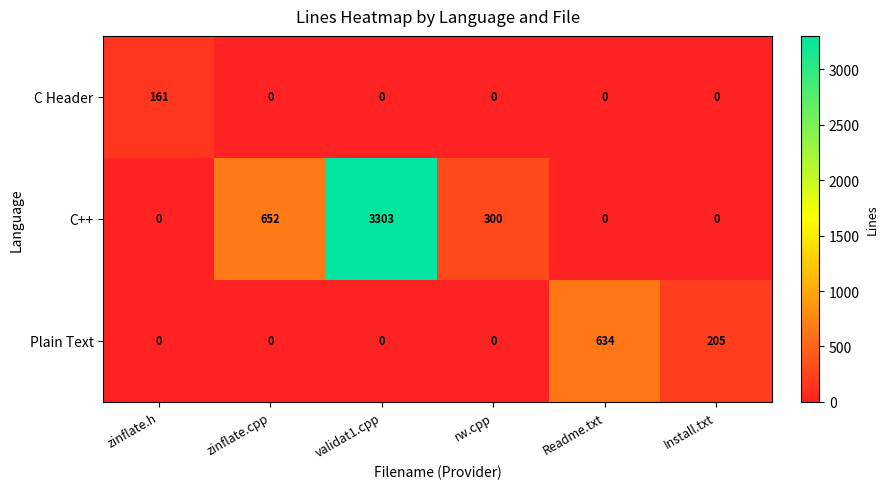

Rank the series by their maximum value, from lowest to highest.

C Header, Plain Text, C++